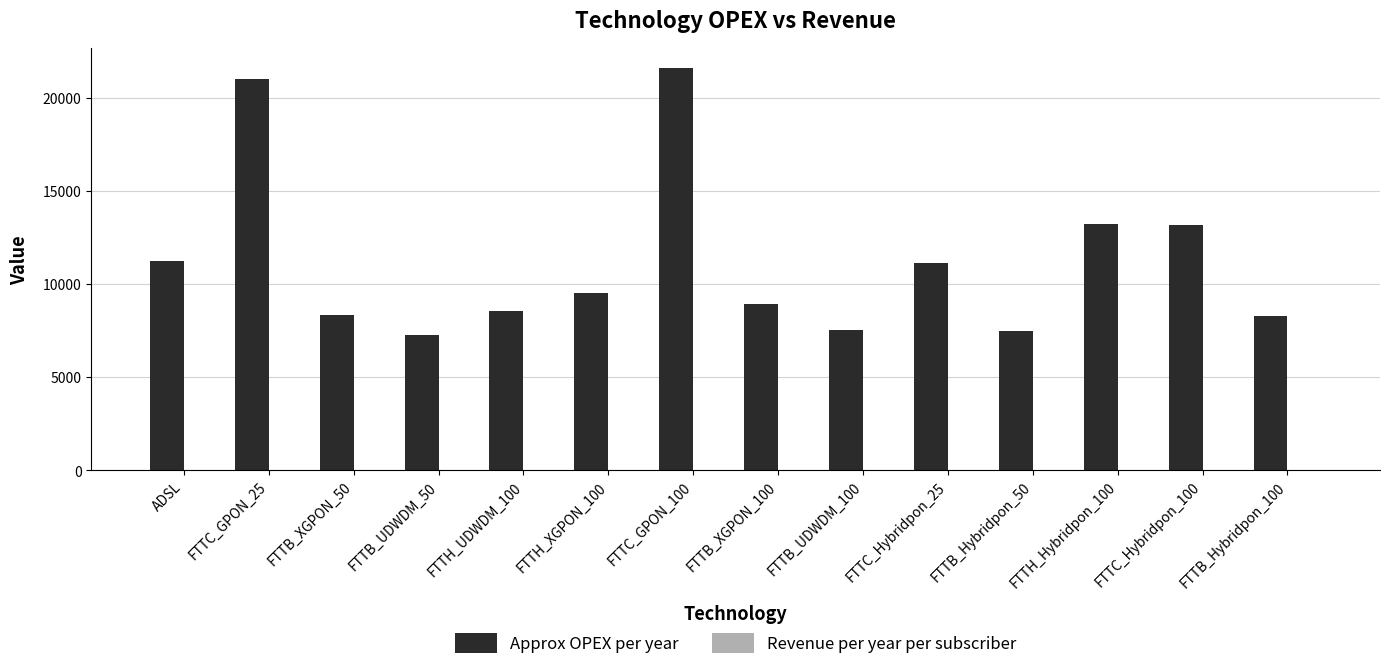

What is the greatest value displayed?

21614.9